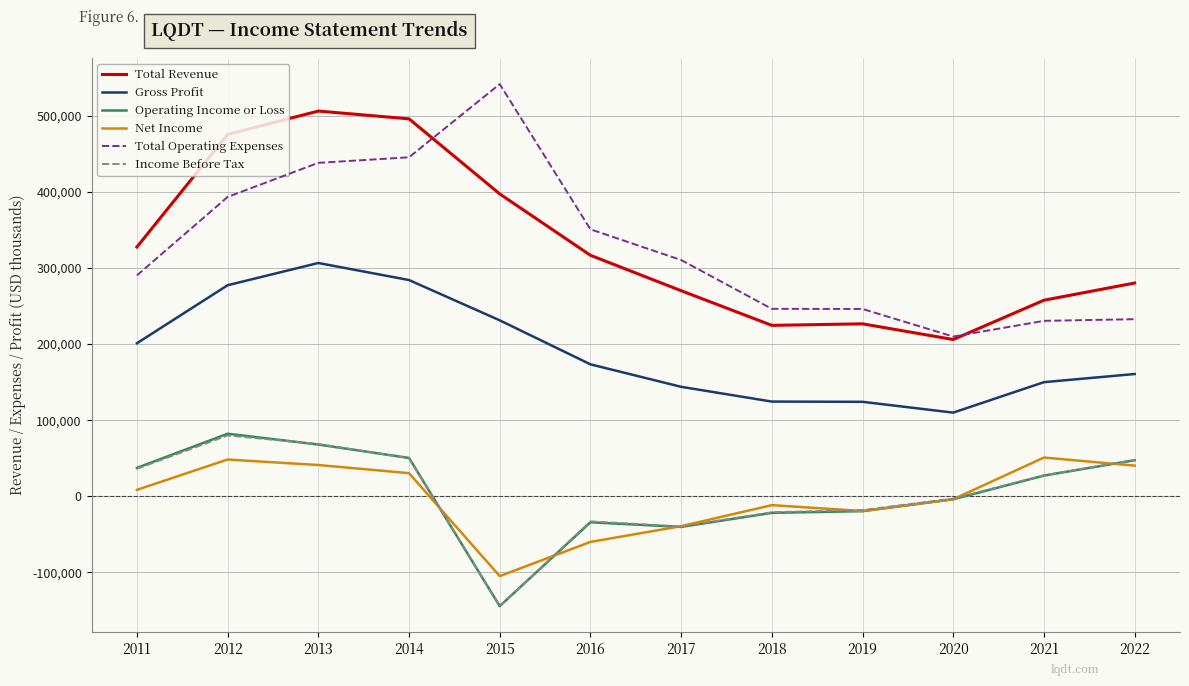

Is it true that Gross Profit equals 277200 at 2012?

True